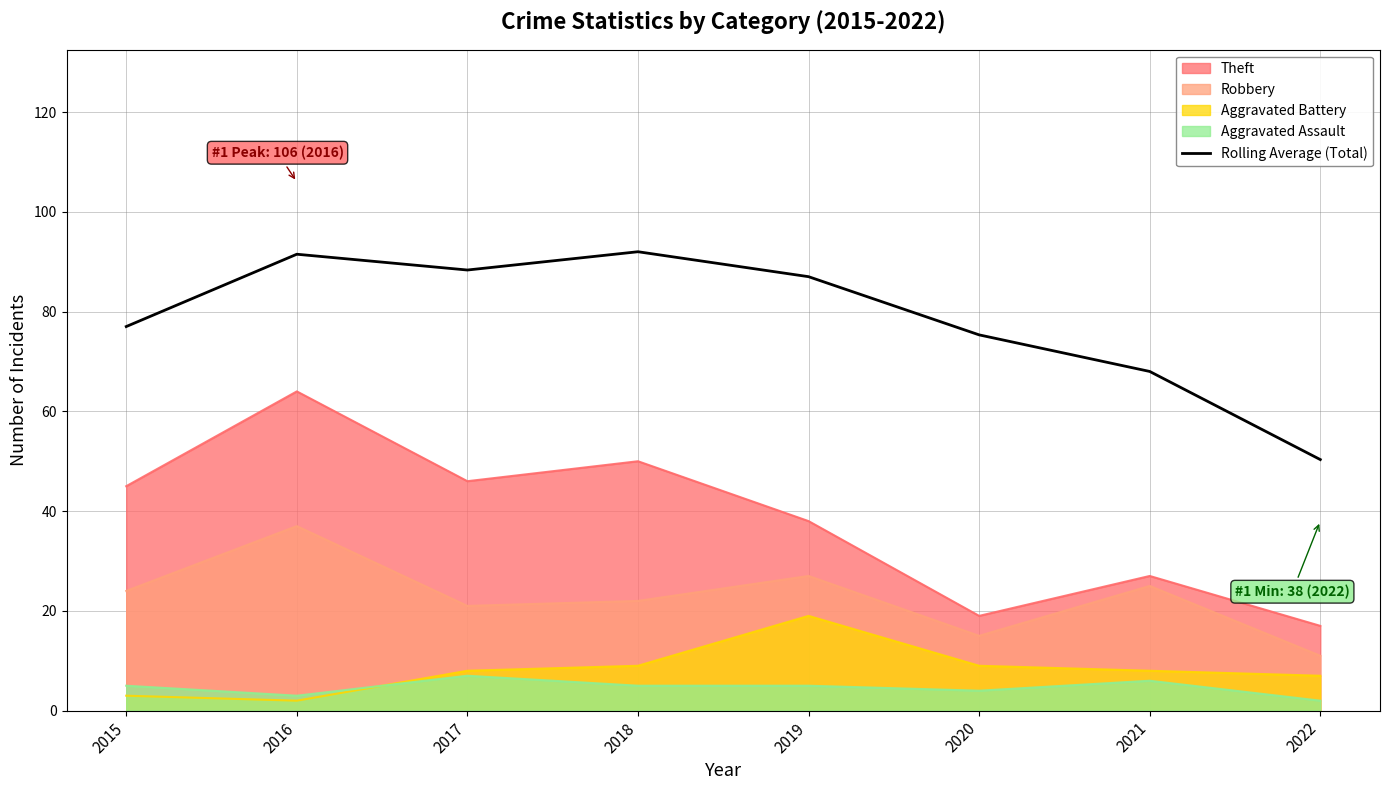

What is the average value?

78.7